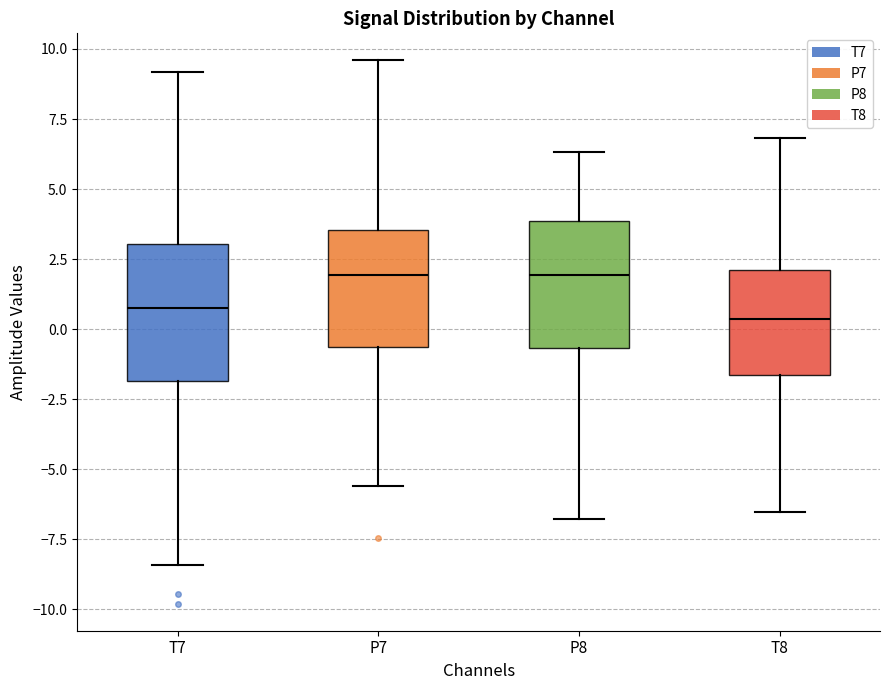

Where is the upper edge of the box for T8 on the y-axis? The values are not printed on the chart, so give them approximately, as read against the axis.

2.0